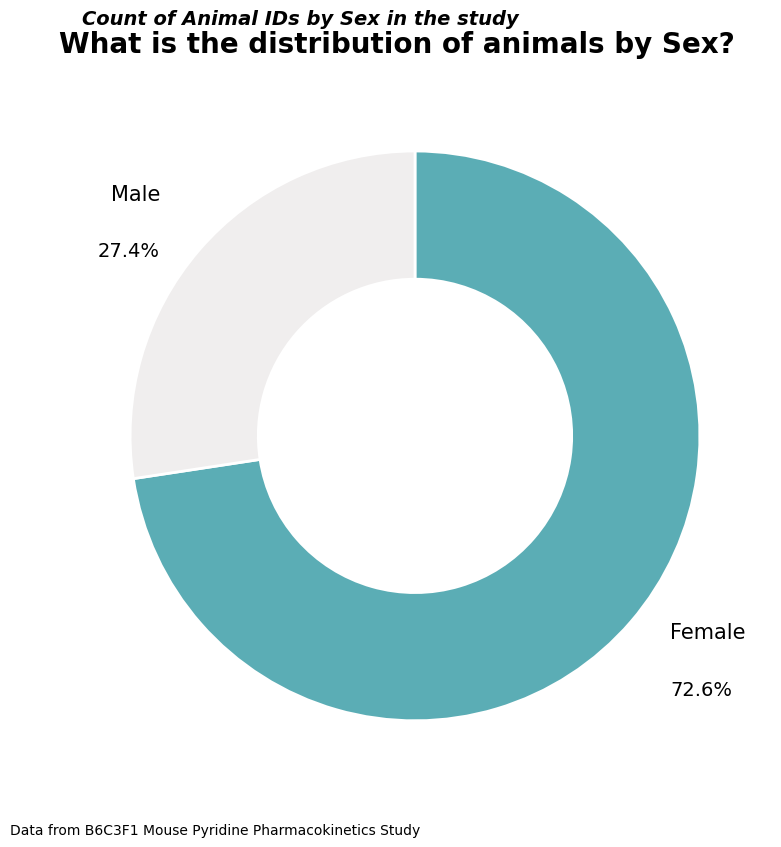

Does any single category account for the majority?

Yes